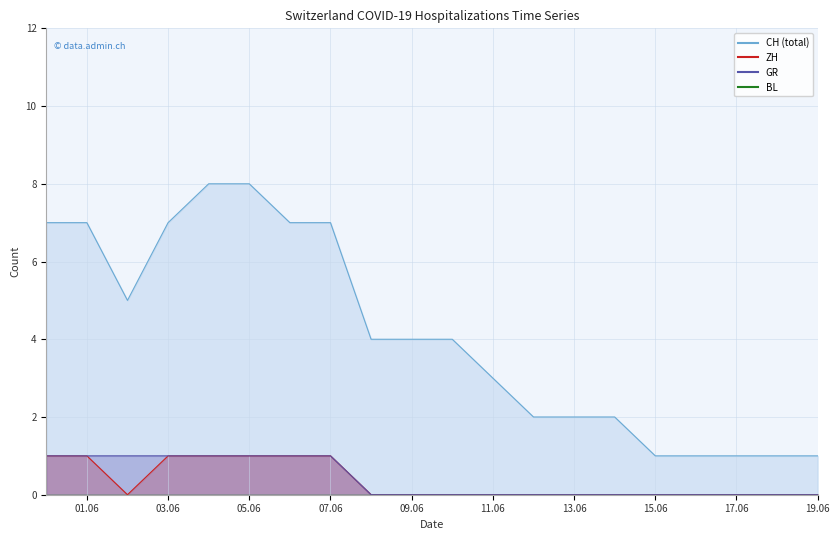

In ZH, how many points are lower than both neighbors (excluding endpoints)?

1